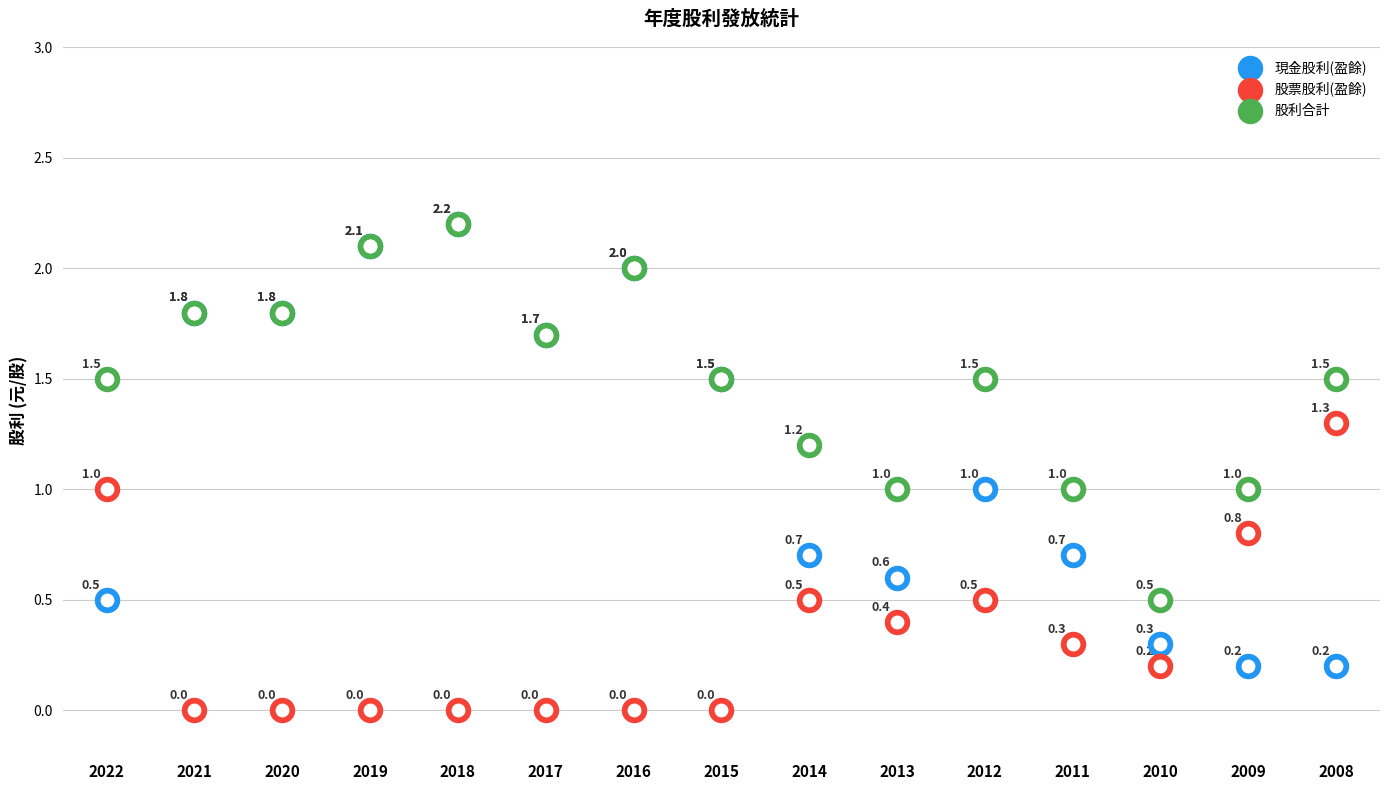

Which series contains the lowest Y value?

股票股利(盈餘)